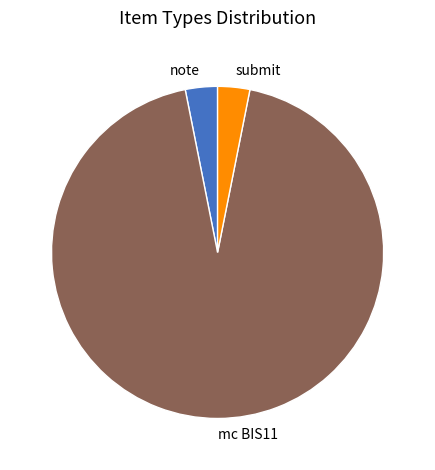

Is it true that mc BIS11 is 94% of the pie?

True